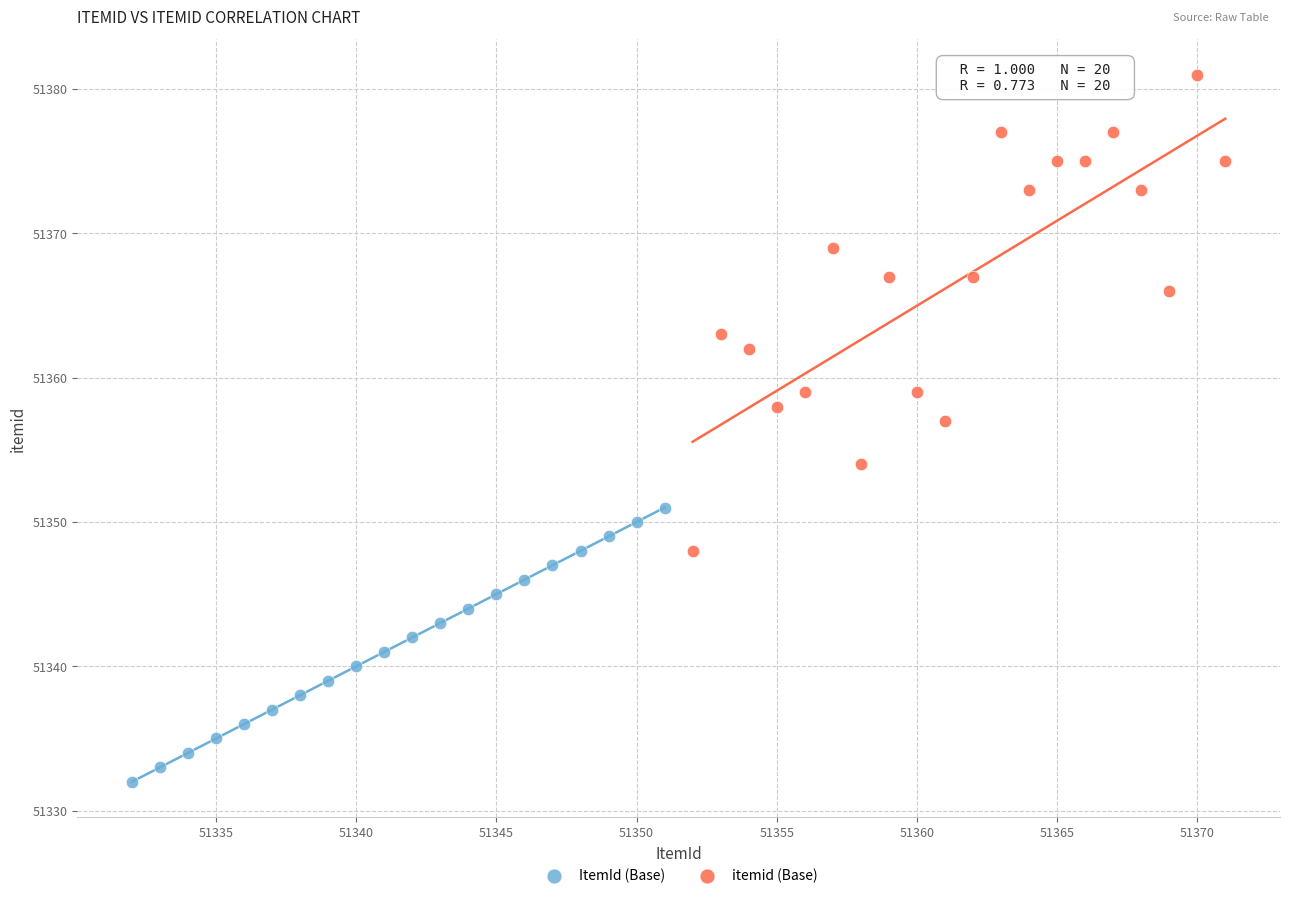

Which series reaches the maximum Y coordinate?

itemid (Base)